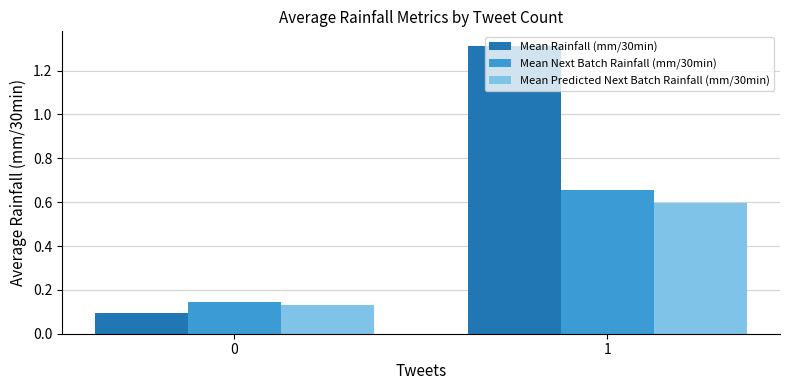

What is the sum of the Mean Rainfall (mm/30min) values at 1 and 0?

1.4